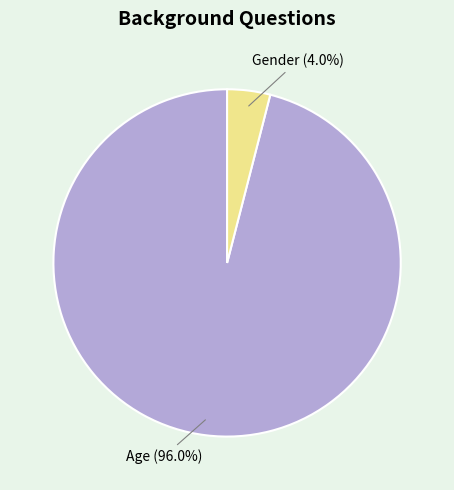

Which category has the biggest portion of the pie?

Age